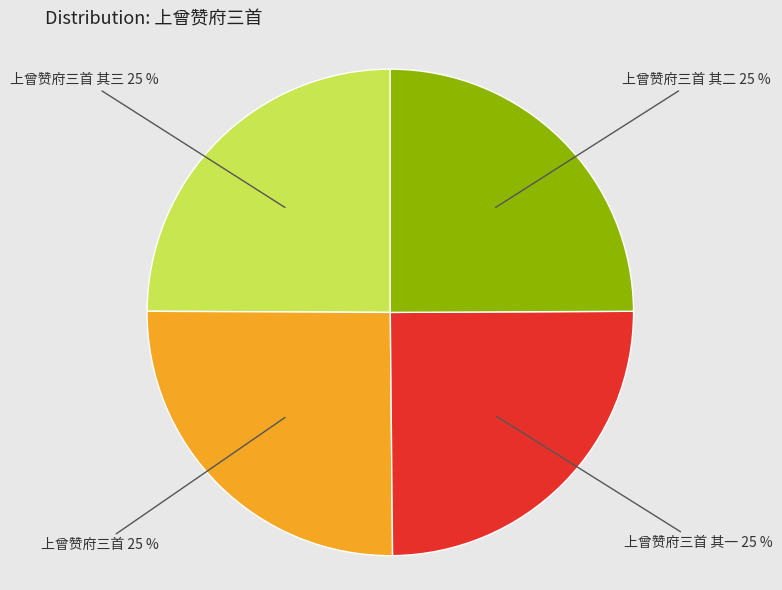

Does any single category account for the majority?

No